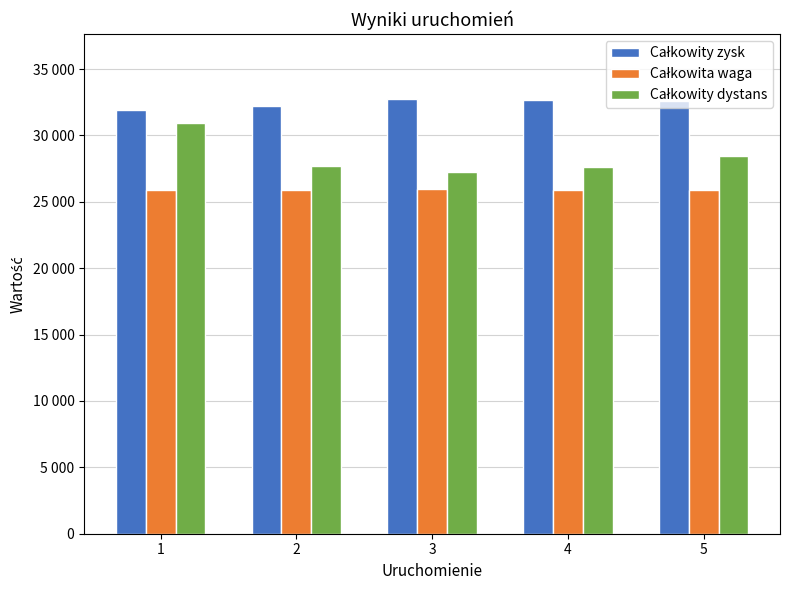

What is the difference between the maximum and minimum values in the Całkowity dystans series?

3688